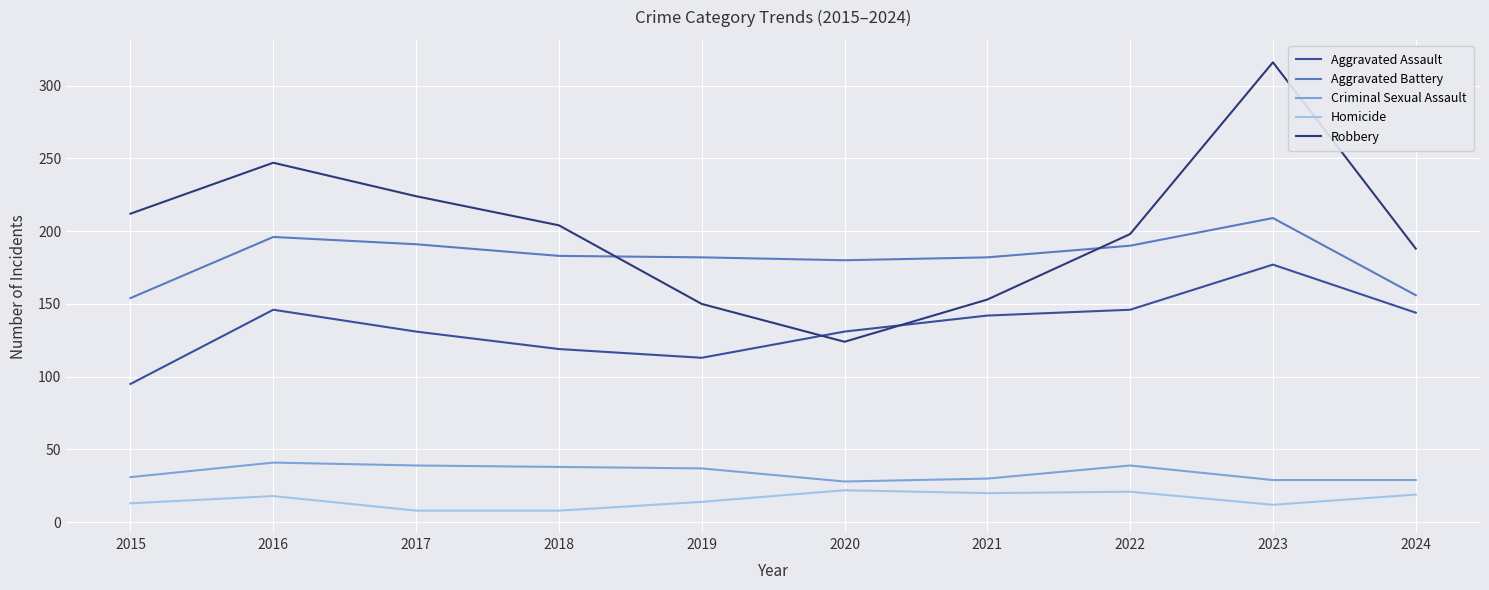

The value of Criminal Sexual Assault at 2020 is 49. True or false?

False